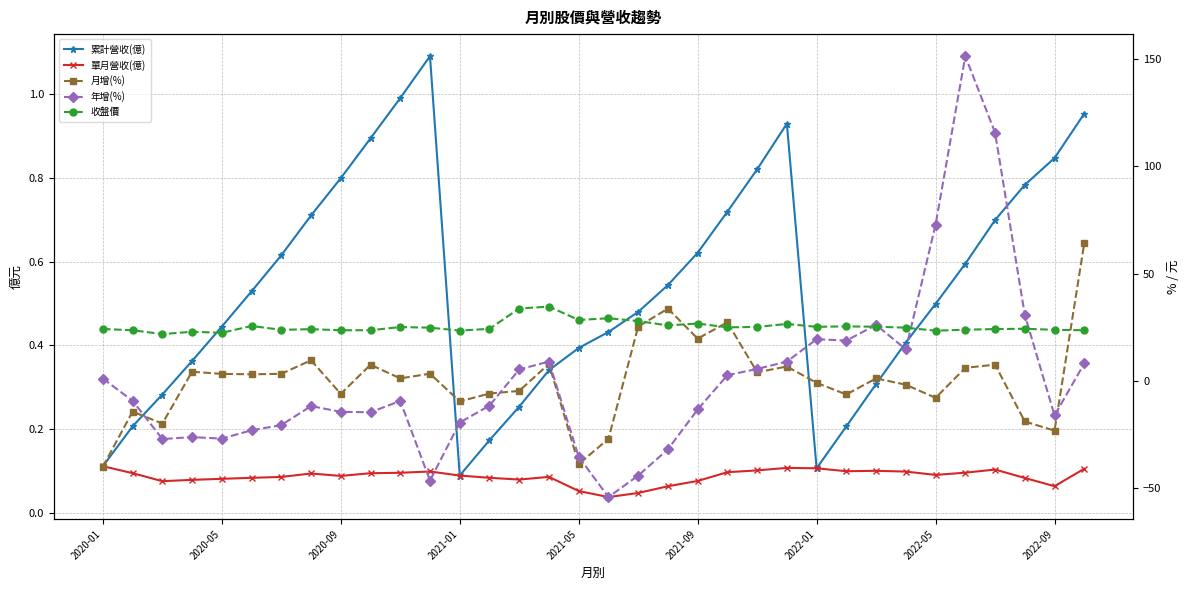

How many times do 年增(%) and 收盤價 cross each other?

4